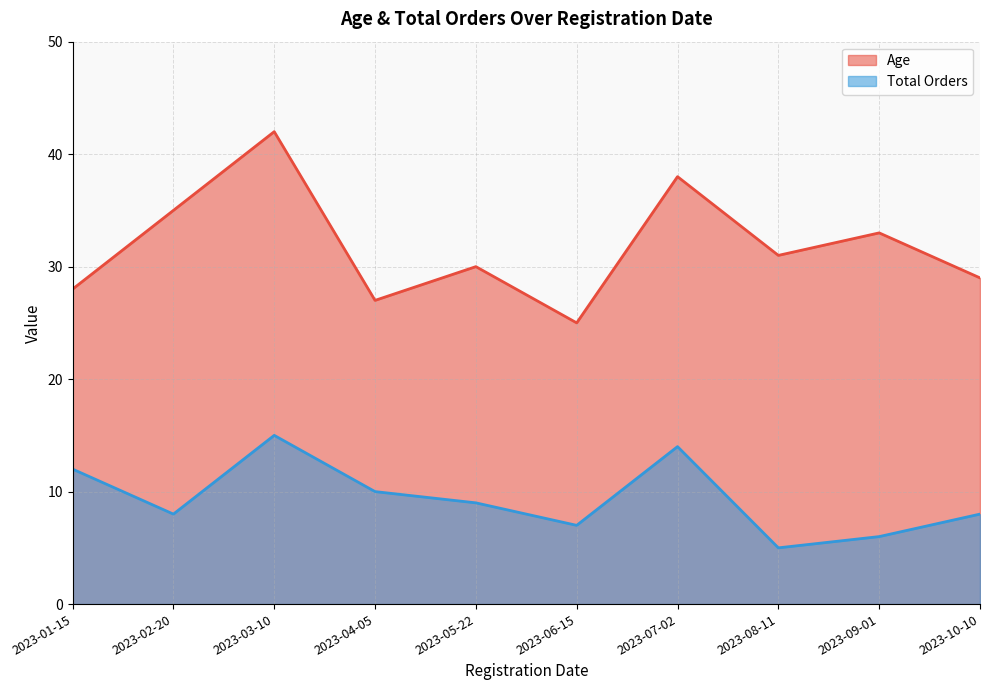

Where does the Age series first go above 31?

2023-02-20